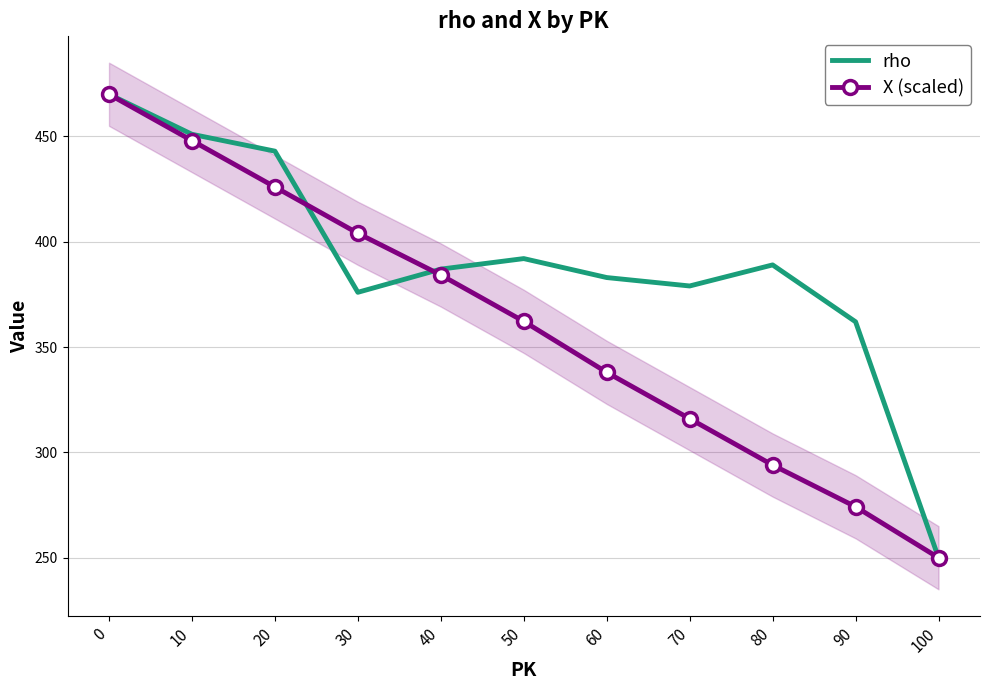

Reading left to right, list all the values displayed in this chart.

rho: 0=470.0	10=451.0	20=443.0	30=376.0	40=387.0	50=392.0	60=383.0	70=379.0	80=389.0	90=362.0	100=250.0
X (scaled): 0=470.0	10=448.0	20=426.0	30=404.0	40=384.2	50=362.2	60=338.0	70=316.0	80=294.0	90=274.2	100=250.0